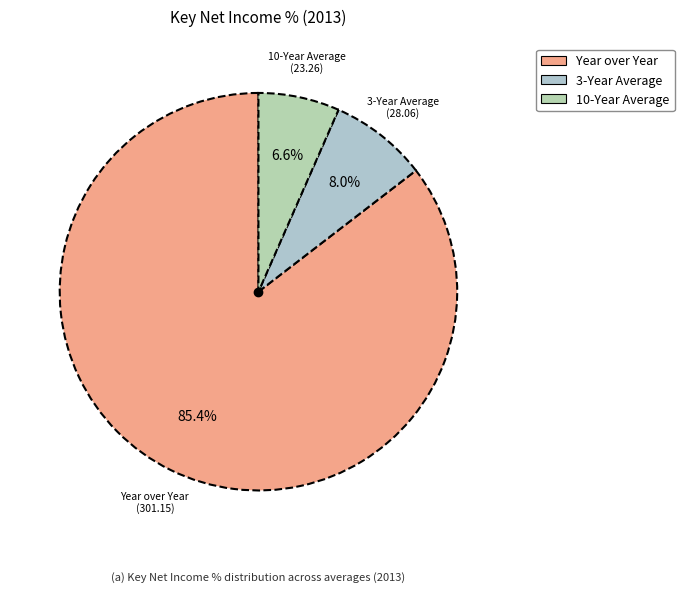

Rank the categories by value from lowest to highest.

10-Year Average, 3-Year Average, Year over Year